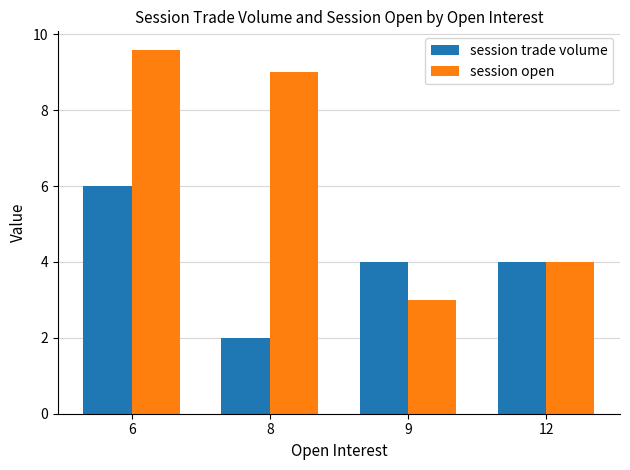

How many session trade volume values are between 4 and 6?

3